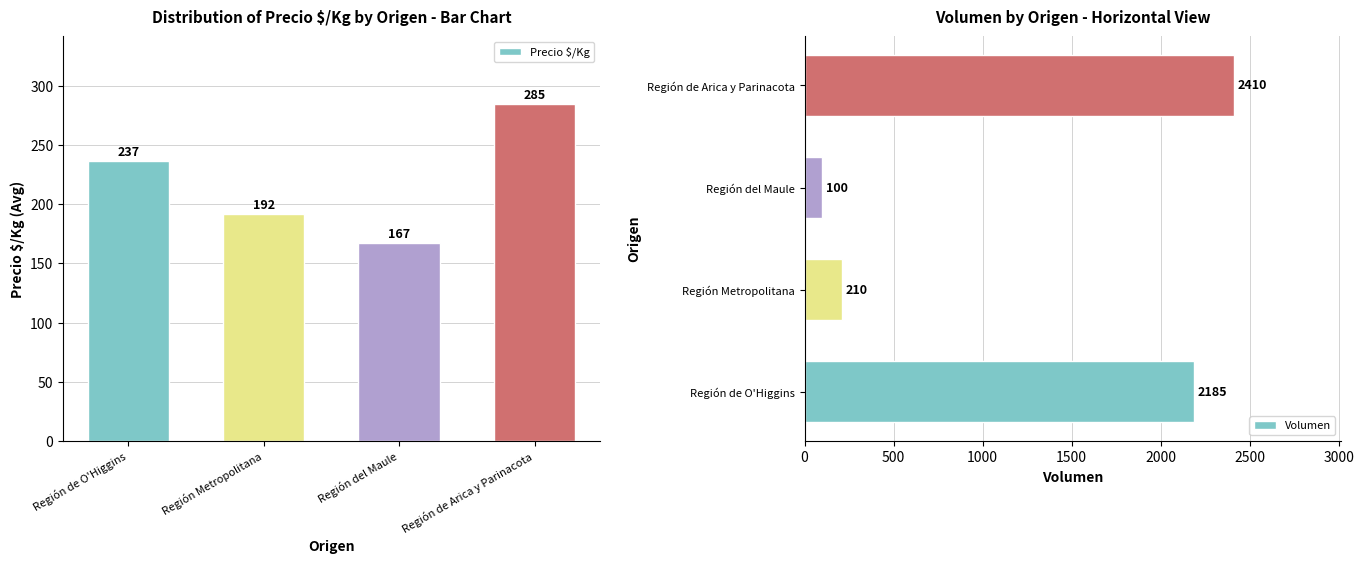

Rank the series by their maximum value, from lowest to highest.

Precio $/Kg, Volumen